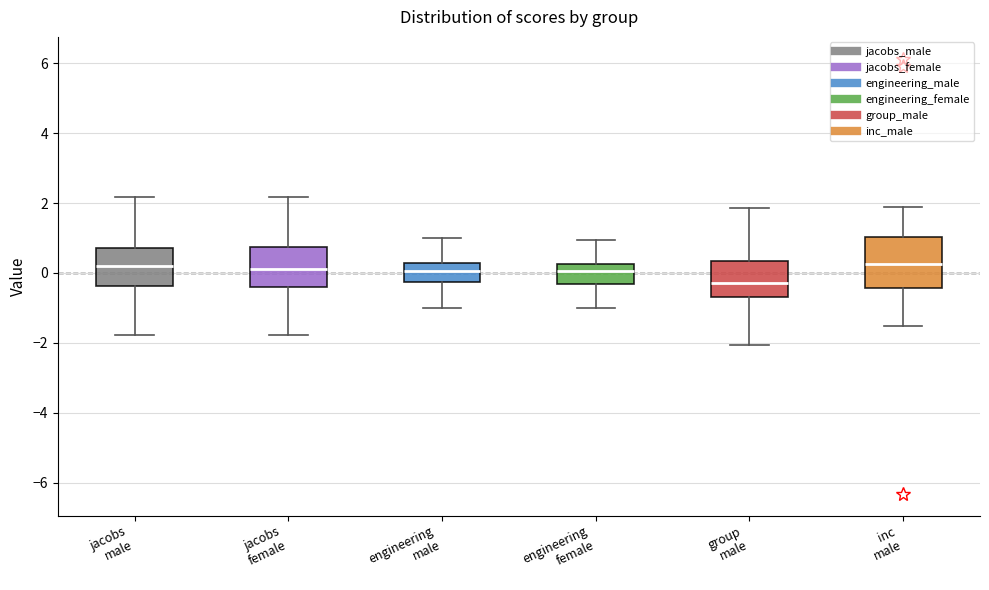

Which box's median line is the lowest?

group male